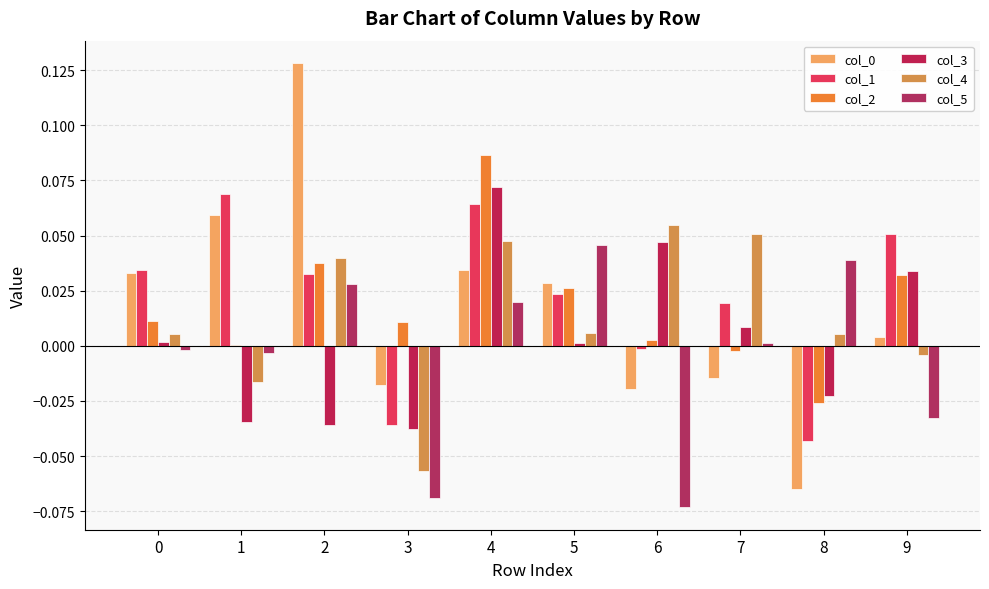

The value of col_1 at 4 is 0.1. True or false?

True